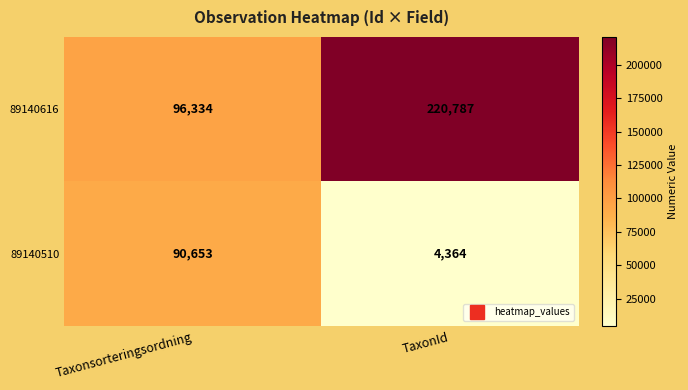

How many series are shown in this chart?

2